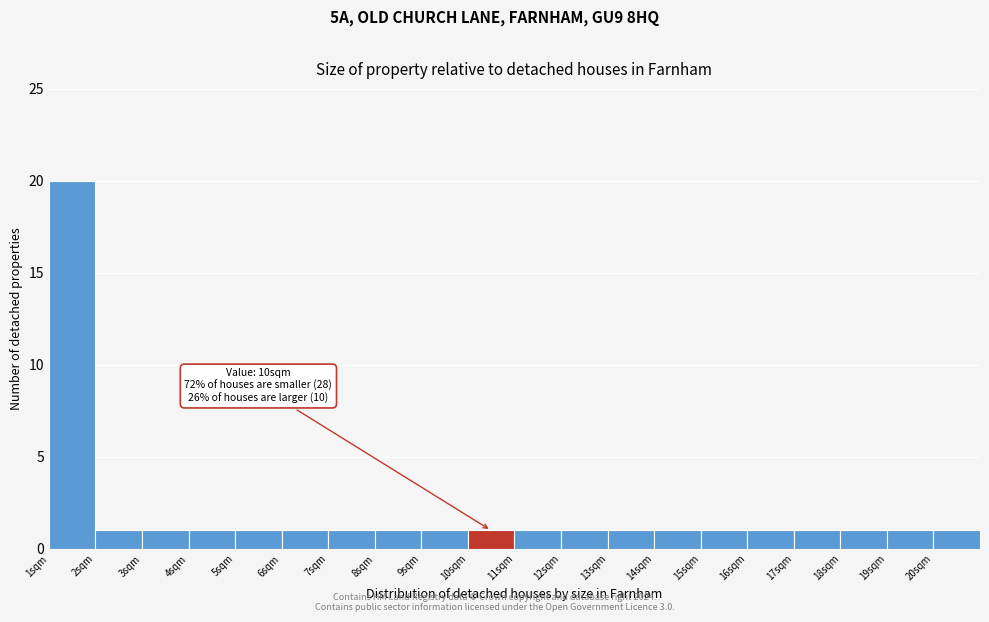

Over which range of the x-axis is the bar tallest?

1 to 2